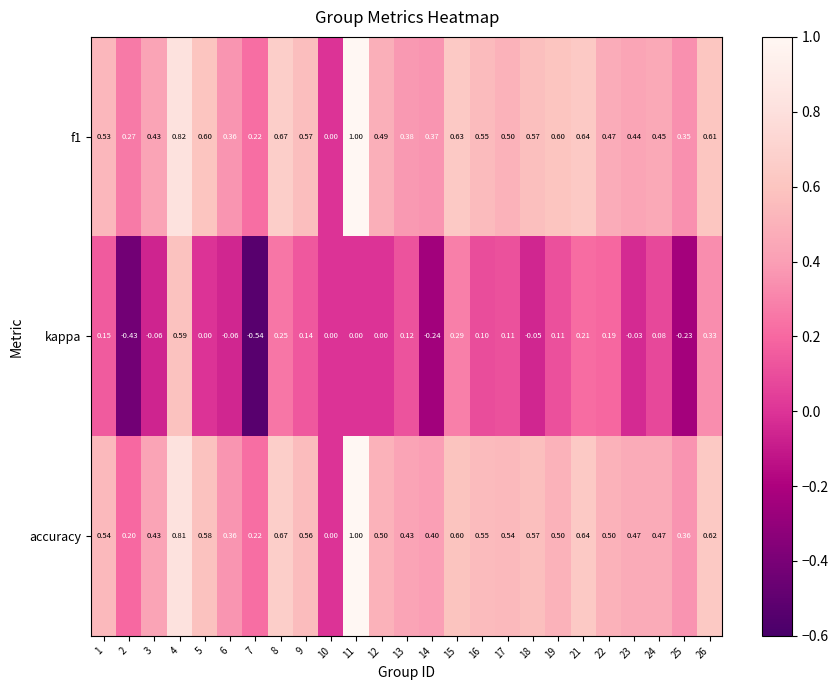

Is the value of accuracy at 12 greater than the value of f1 at 2?

Yes